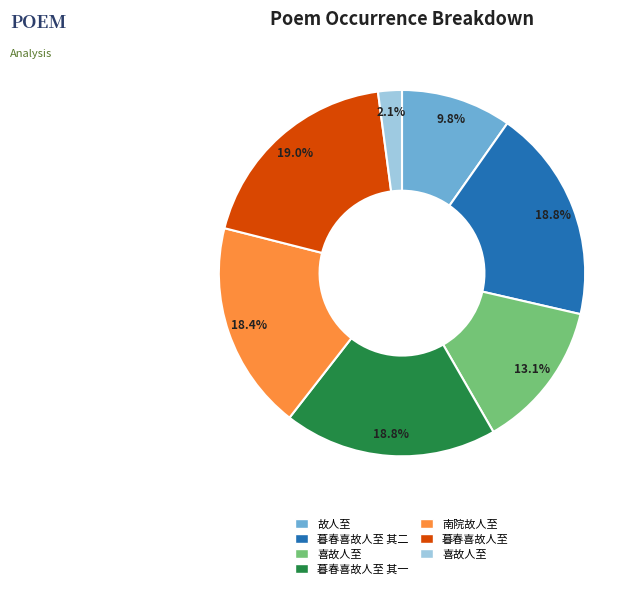

Does any single category account for the majority?

No